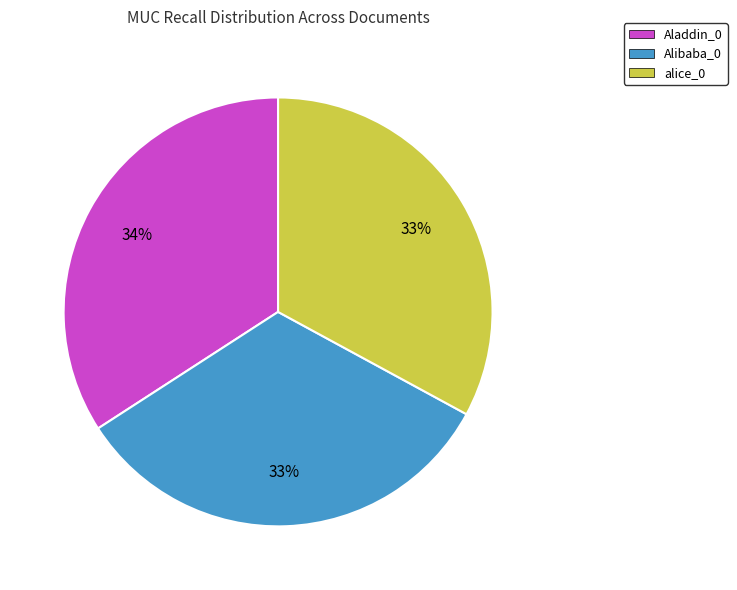

Approximately how many times larger is the value at Aladdin_0 compared to alice_0?

1.0